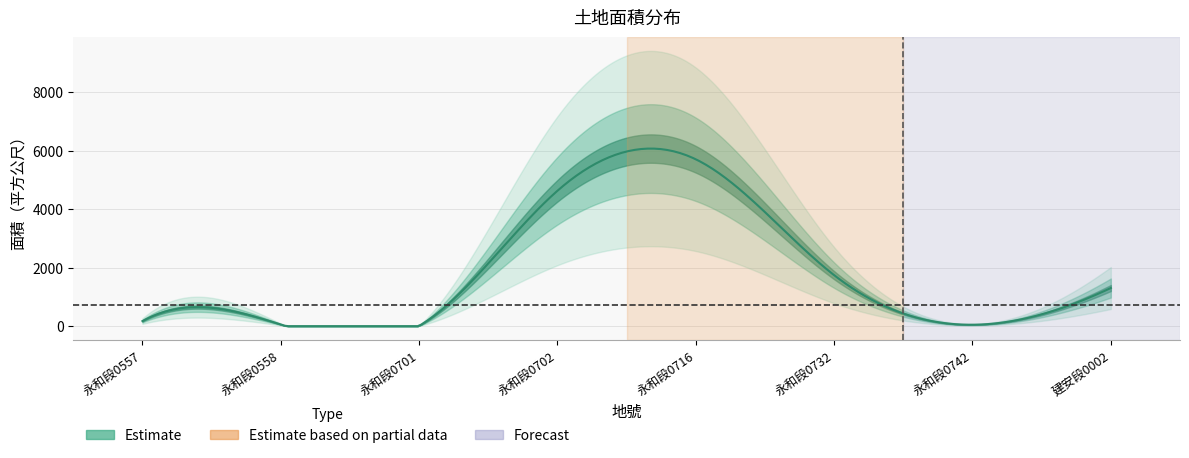

The value at 19 is 48.0. True or false?

True